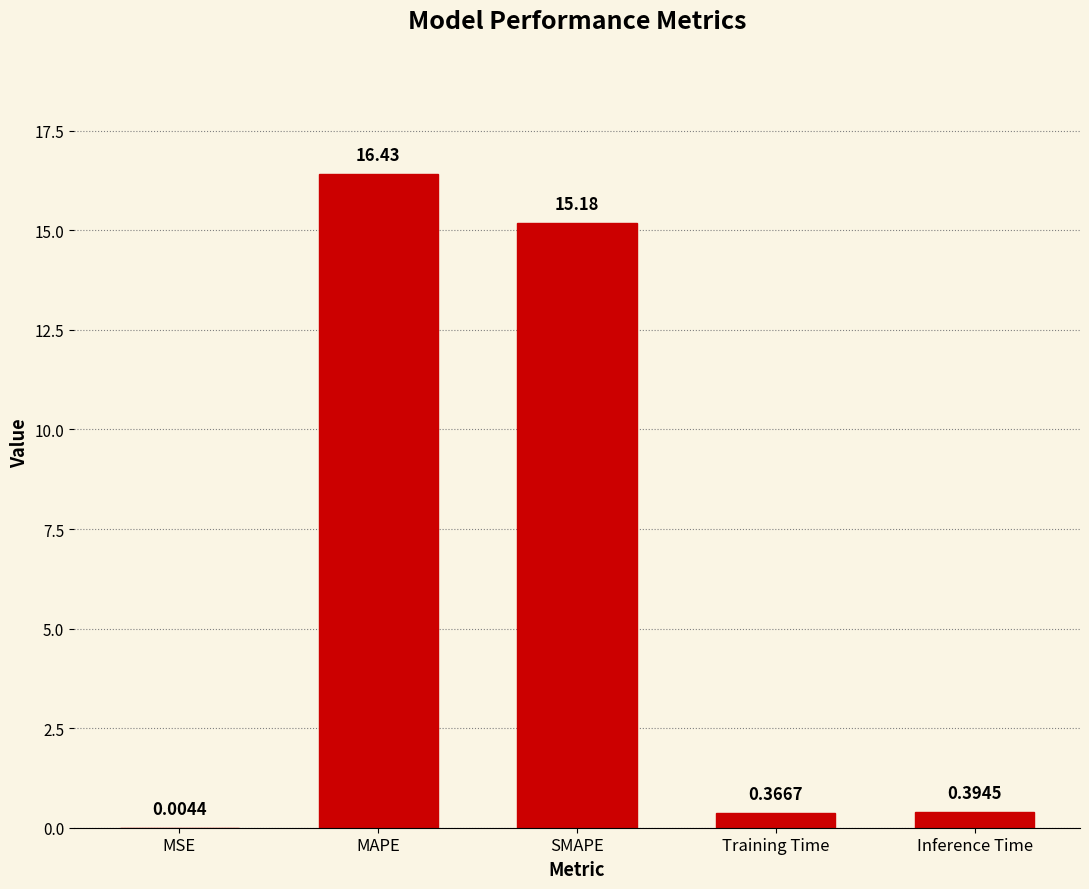

Which category has the highest value across all series?

MAPE